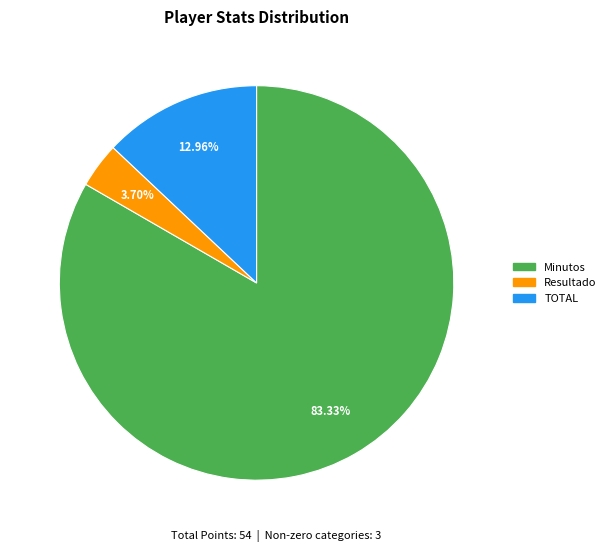

Does any single category account for the majority?

Yes